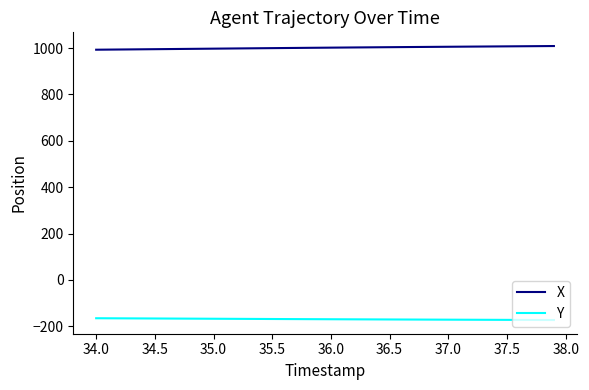

List the series in order of their peak value, lowest first.

Y, X